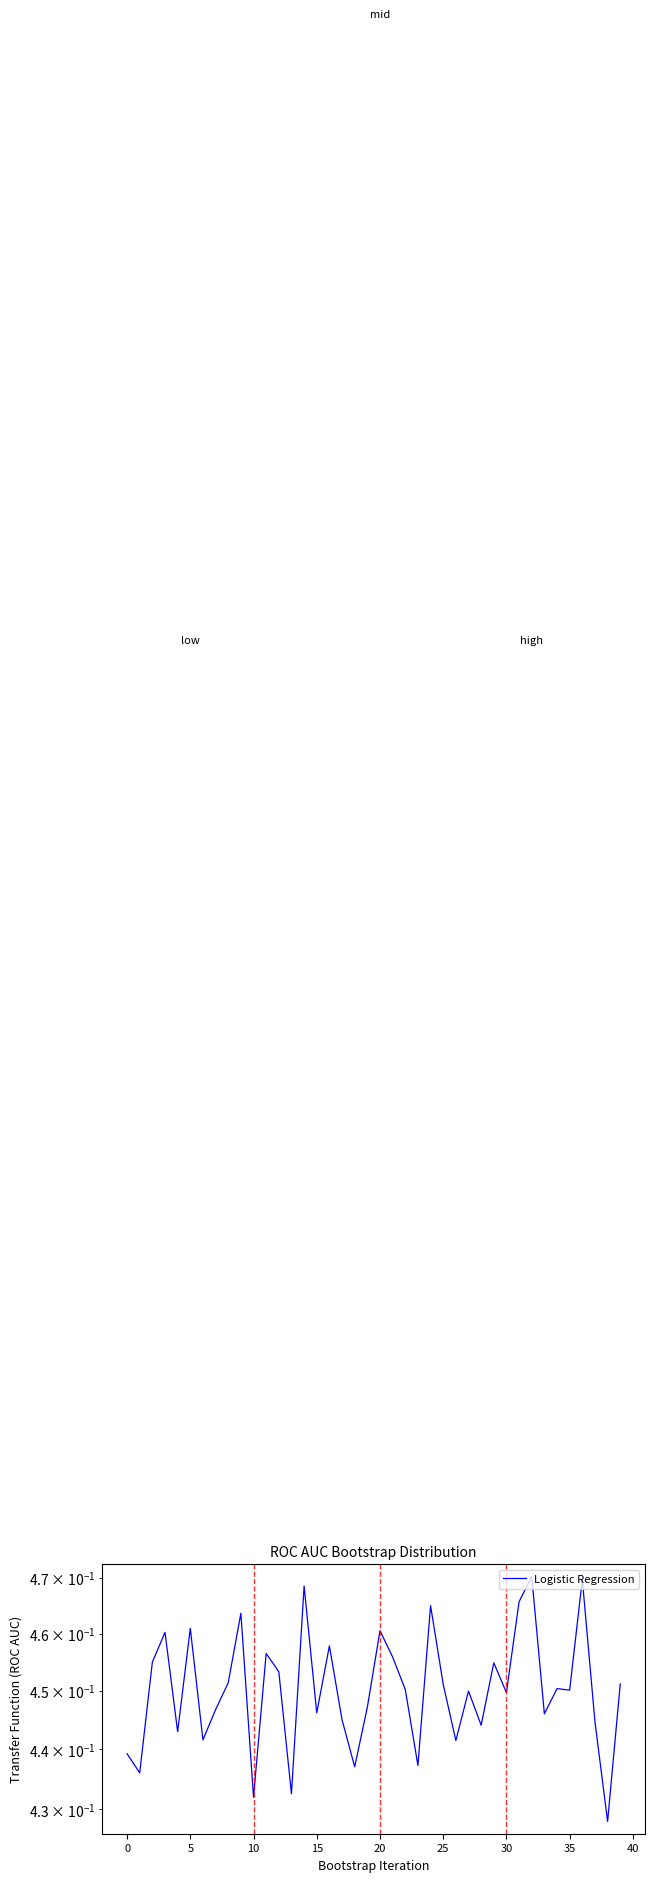

How many lines are shown in the chart?

1